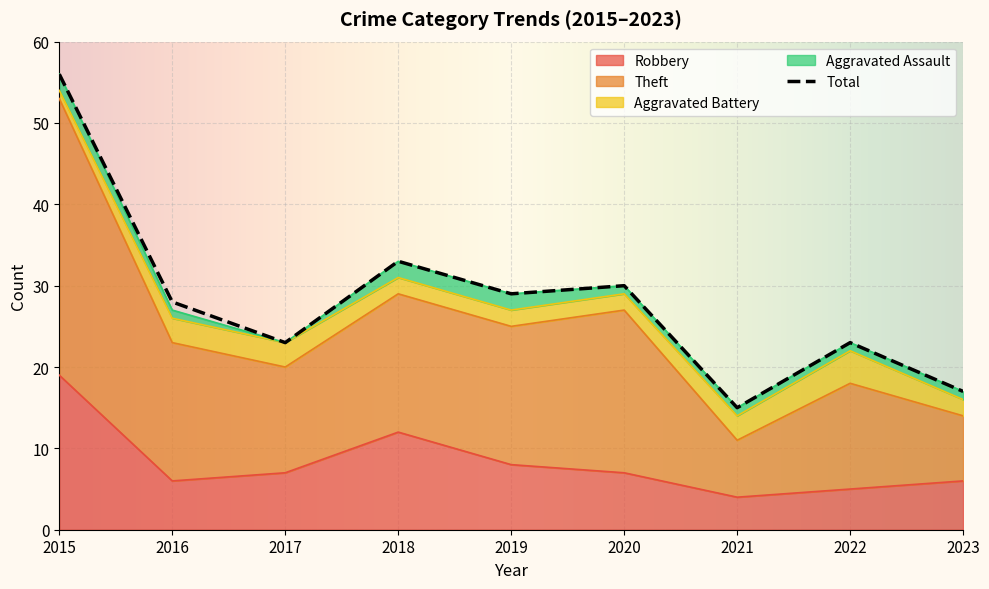

Which series has the widest spread of values?

Total